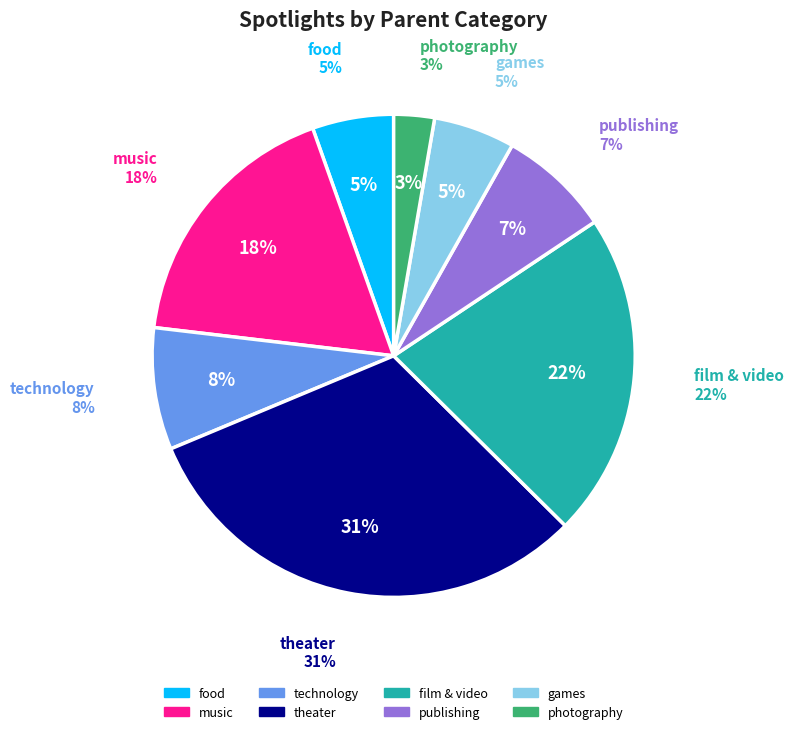

What percentage is NOT represented by games?

94.6%